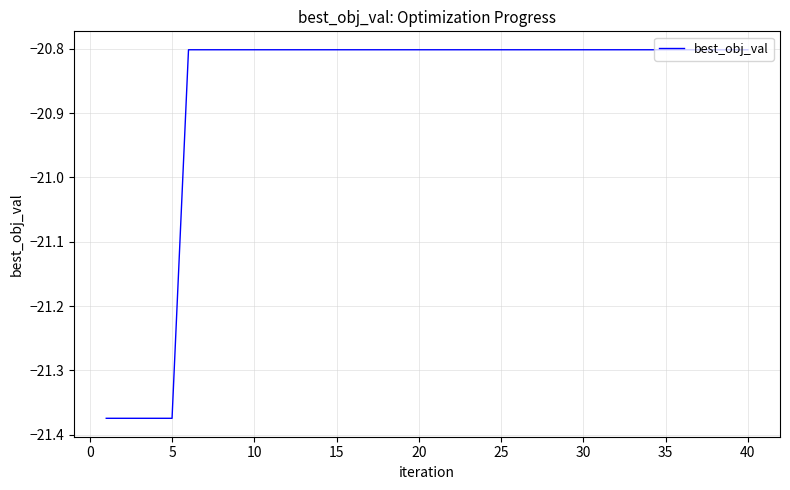

What is the greatest value displayed?

-20.8